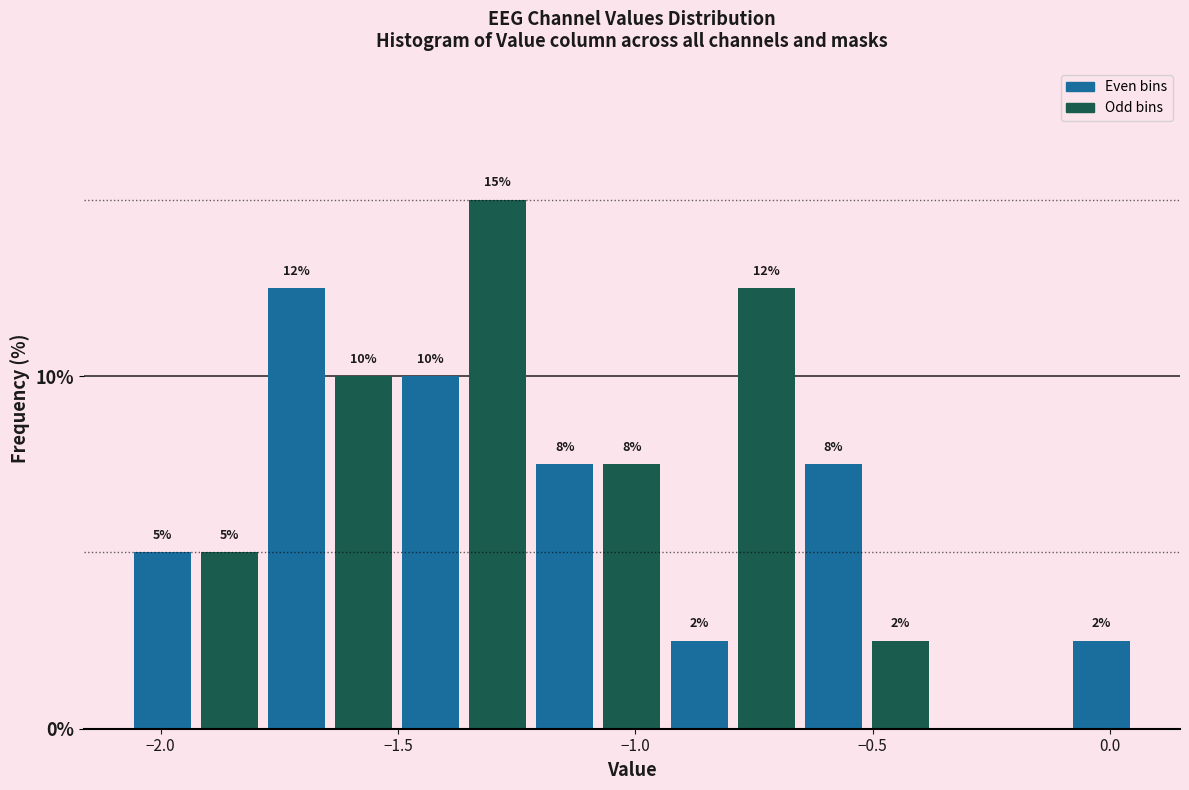

Read against the x-axis, roughly where is the centre of the tallest bar?

-1.30